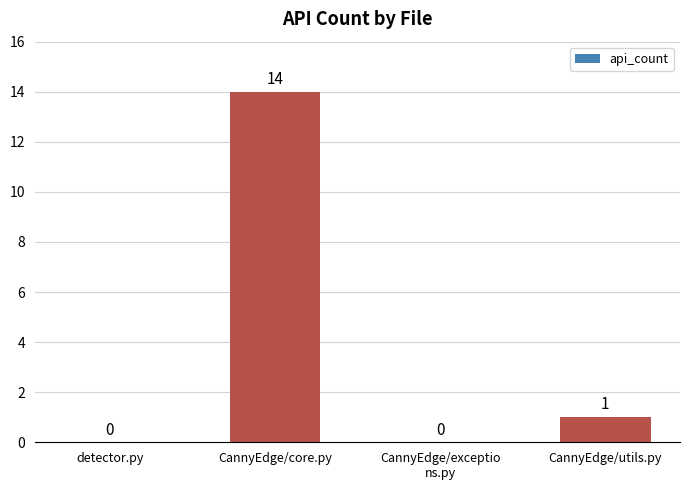

What is the average value?

4